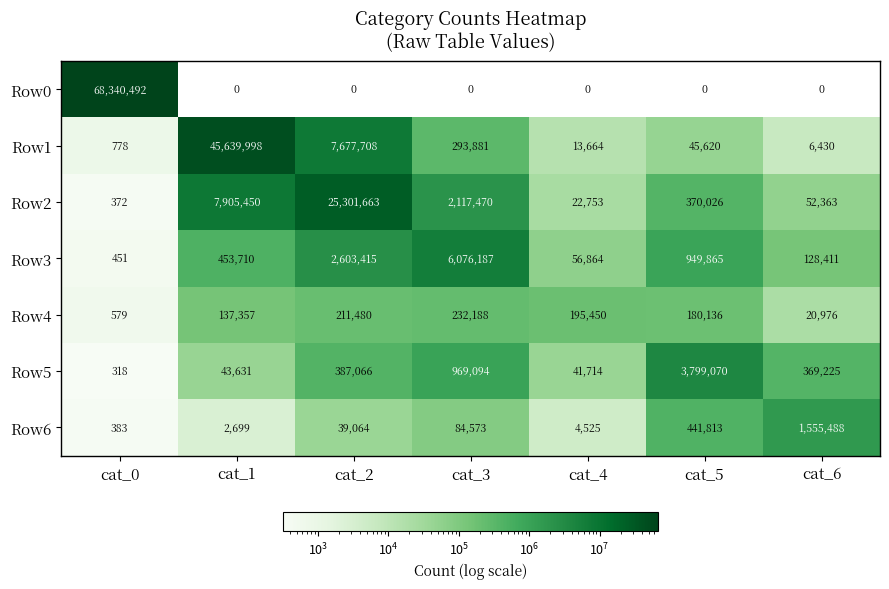

What is the total value across all series at cat_1?

54182845